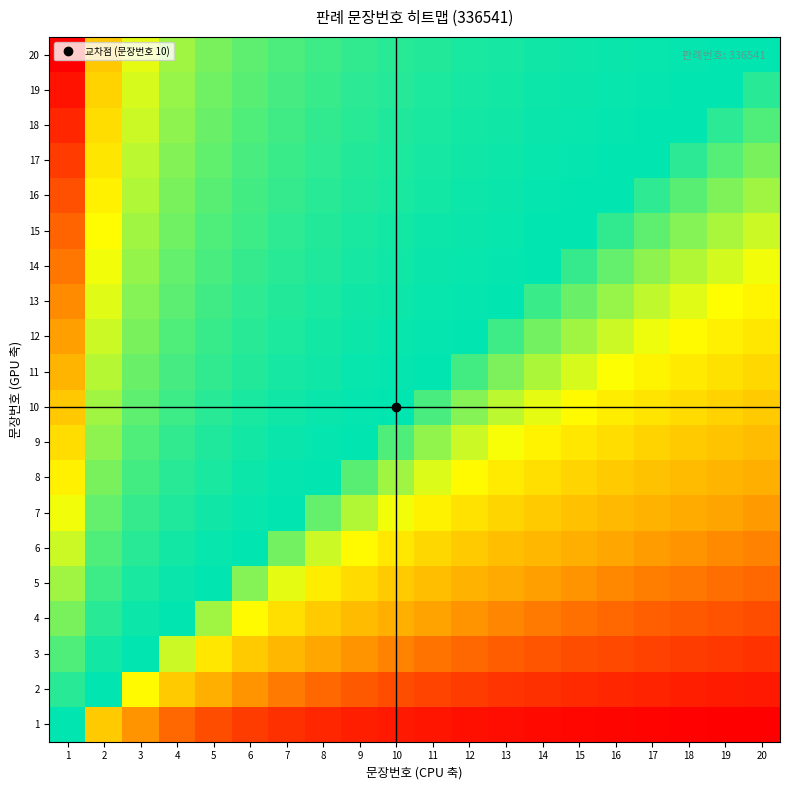

Reading right to left, extract all data points from this chart.

1: 20=0.1	19=0.1	18=0.1	17=0.1	16=0.1	15=0.1	14=0.1	13=0.1	12=0.1	11=0.1	10=0.1	9=0.1	8=0.1	7=0.1	6=0.2	5=0.2	4=0.2	3=0.3	2=0.5	1=1.0
2: 20=0.1	19=0.1	18=0.1	17=0.1	16=0.1	15=0.1	14=0.1	13=0.2	12=0.2	11=0.2	10=0.2	9=0.2	8=0.2	7=0.3	6=0.3	5=0.4	4=0.5	3=0.7	2=1.0	1=2.0
3: 20=0.1	19=0.2	18=0.2	17=0.2	16=0.2	15=0.2	14=0.2	13=0.2	12=0.2	11=0.3	10=0.3	9=0.3	8=0.4	7=0.4	6=0.5	5=0.6	4=0.8	3=1.0	2=1.5	1=3.0
4: 20=0.2	19=0.2	18=0.2	17=0.2	16=0.2	15=0.3	14=0.3	13=0.3	12=0.3	11=0.4	10=0.4	9=0.4	8=0.5	7=0.6	6=0.7	5=0.8	4=1.0	3=1.3	2=2.0	1=4.0
5: 20=0.2	19=0.3	18=0.3	17=0.3	16=0.3	15=0.3	14=0.4	13=0.4	12=0.4	11=0.5	10=0.5	9=0.6	8=0.6	7=0.7	6=0.8	5=1.0	4=1.2	3=1.7	2=2.5	1=5.0
6: 20=0.3	19=0.3	18=0.3	17=0.4	16=0.4	15=0.4	14=0.4	13=0.5	12=0.5	11=0.5	10=0.6	9=0.7	8=0.8	7=0.9	6=1.0	5=1.2	4=1.5	3=2.0	2=3.0	1=6.0
7: 20=0.3	19=0.4	18=0.4	17=0.4	16=0.4	15=0.5	14=0.5	13=0.5	12=0.6	11=0.6	10=0.7	9=0.8	8=0.9	7=1.0	6=1.2	5=1.4	4=1.8	3=2.3	2=3.5	1=7.0
8: 20=0.4	19=0.4	18=0.4	17=0.5	16=0.5	15=0.5	14=0.6	13=0.6	12=0.7	11=0.7	10=0.8	9=0.9	8=1.0	7=1.1	6=1.3	5=1.6	4=2.0	3=2.7	2=4.0	1=8.0
9: 20=0.5	19=0.5	18=0.5	17=0.5	16=0.6	15=0.6	14=0.6	13=0.7	12=0.8	11=0.8	10=0.9	9=1.0	8=1.1	7=1.3	6=1.5	5=1.8	4=2.2	3=3.0	2=4.5	1=9.0
10: 20=0.5	19=0.5	18=0.6	17=0.6	16=0.6	15=0.7	14=0.7	13=0.8	12=0.8	11=0.9	10=1.0	9=1.1	8=1.2	7=1.4	6=1.7	5=2.0	4=2.5	3=3.3	2=5.0	1=10.0
11: 20=0.6	19=0.6	18=0.6	17=0.6	16=0.7	15=0.7	14=0.8	13=0.8	12=0.9	11=1.0	10=1.1	9=1.2	8=1.4	7=1.6	6=1.8	5=2.2	4=2.8	3=3.7	2=5.5	1=11.0
12: 20=0.6	19=0.6	18=0.7	17=0.7	16=0.8	15=0.8	14=0.9	13=0.9	12=1.0	11=1.1	10=1.2	9=1.3	8=1.5	7=1.7	6=2.0	5=2.4	4=3.0	3=4.0	2=6.0	1=12.0
13: 20=0.7	19=0.7	18=0.7	17=0.8	16=0.8	15=0.9	14=0.9	13=1.0	12=1.1	11=1.2	10=1.3	9=1.4	8=1.6	7=1.9	6=2.2	5=2.6	4=3.2	3=4.3	2=6.5	1=13.0
14: 20=0.7	19=0.7	18=0.8	17=0.8	16=0.9	15=0.9	14=1.0	13=1.1	12=1.2	11=1.3	10=1.4	9=1.6	8=1.8	7=2.0	6=2.3	5=2.8	4=3.5	3=4.7	2=7.0	1=14.0
15: 20=0.8	19=0.8	18=0.8	17=0.9	16=0.9	15=1.0	14=1.1	13=1.2	12=1.2	11=1.4	10=1.5	9=1.7	8=1.9	7=2.1	6=2.5	5=3.0	4=3.8	3=5.0	2=7.5	1=15.0
16: 20=0.8	19=0.8	18=0.9	17=0.9	16=1.0	15=1.1	14=1.1	13=1.2	12=1.3	11=1.5	10=1.6	9=1.8	8=2.0	7=2.3	6=2.7	5=3.2	4=4.0	3=5.3	2=8.0	1=16.0
17: 20=0.8	19=0.9	18=0.9	17=1.0	16=1.1	15=1.1	14=1.2	13=1.3	12=1.4	11=1.5	10=1.7	9=1.9	8=2.1	7=2.4	6=2.8	5=3.4	4=4.2	3=5.7	2=8.5	1=17.0
18: 20=0.9	19=0.9	18=1.0	17=1.1	16=1.1	15=1.2	14=1.3	13=1.4	12=1.5	11=1.6	10=1.8	9=2.0	8=2.2	7=2.6	6=3.0	5=3.6	4=4.5	3=6.0	2=9.0	1=18.0
19: 20=0.9	19=1.0	18=1.1	17=1.1	16=1.2	15=1.3	14=1.4	13=1.5	12=1.6	11=1.7	10=1.9	9=2.1	8=2.4	7=2.7	6=3.2	5=3.8	4=4.8	3=6.3	2=9.5	1=19.0
20: 20=1.0	19=1.1	18=1.1	17=1.2	16=1.2	15=1.3	14=1.4	13=1.5	12=1.7	11=1.8	10=2.0	9=2.2	8=2.5	7=2.9	6=3.3	5=4.0	4=5.0	3=6.7	2=10.0	1=20.0